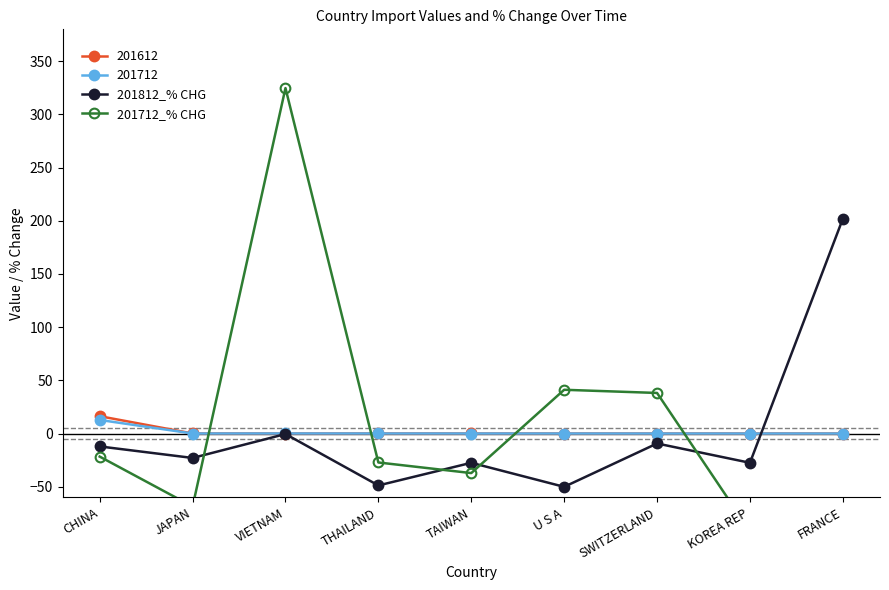

Rank the categories by 201812_% CHG value from lowest to highest.

U S A, THAILAND, TAIWAN, KOREA REP, JAPAN, CHINA, SWITZERLAND, VIETNAM, FRANCE